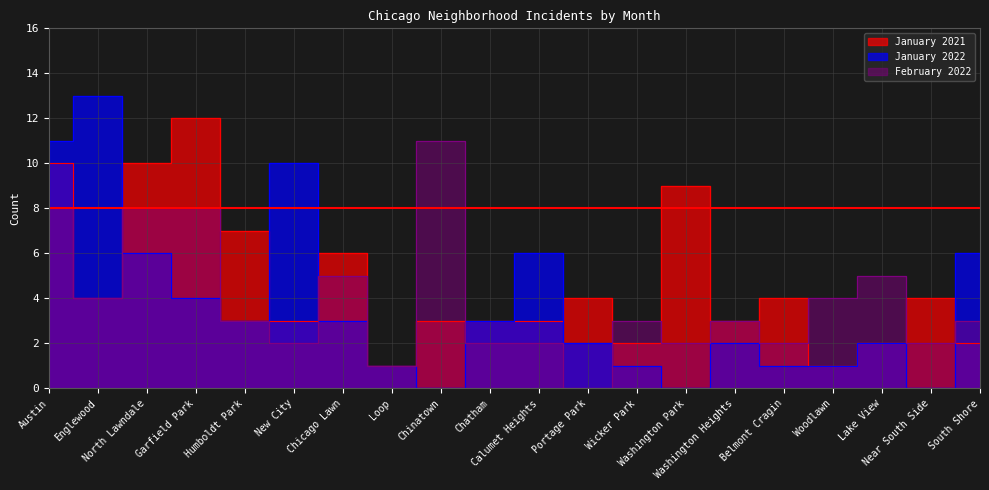

Rank the series at Chinatown from highest to lowest value.

February 2022, January 2021, January 2022